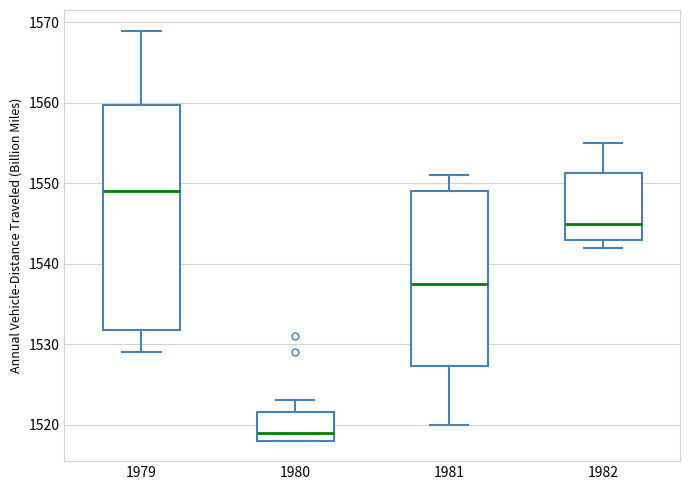

Which box's median line is the highest?

1979